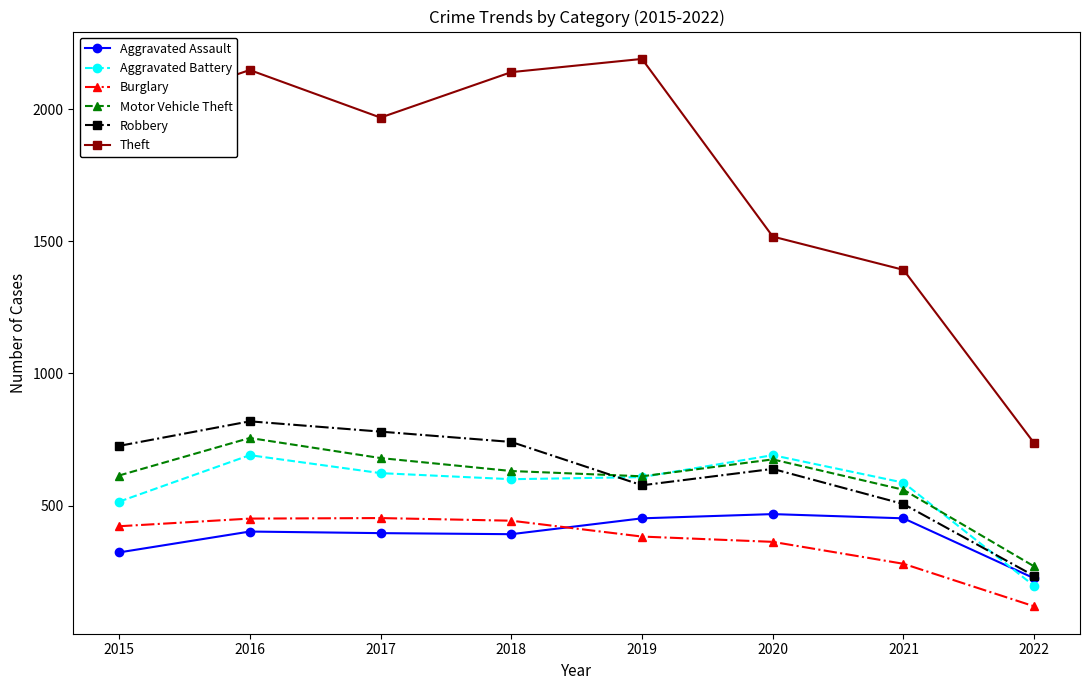

How many interior local valleys does the Motor Vehicle Theft series have?

1